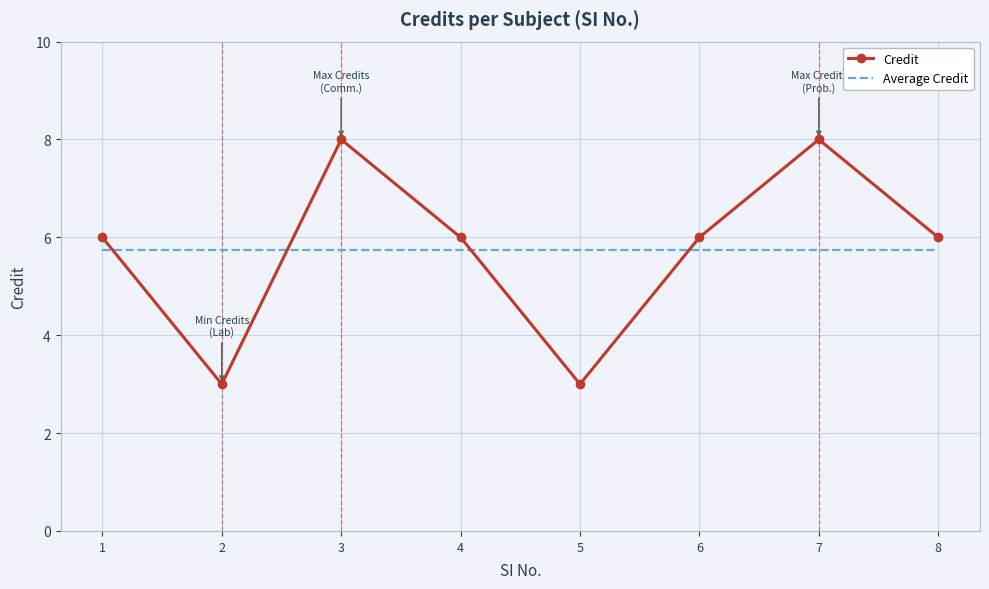

What is the total value across all series at 4?

11.8